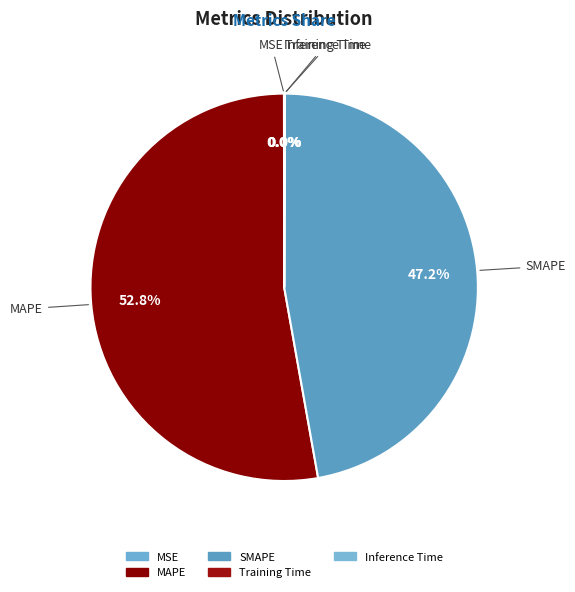

To the nearest percent, what is the average slice percentage?

20%